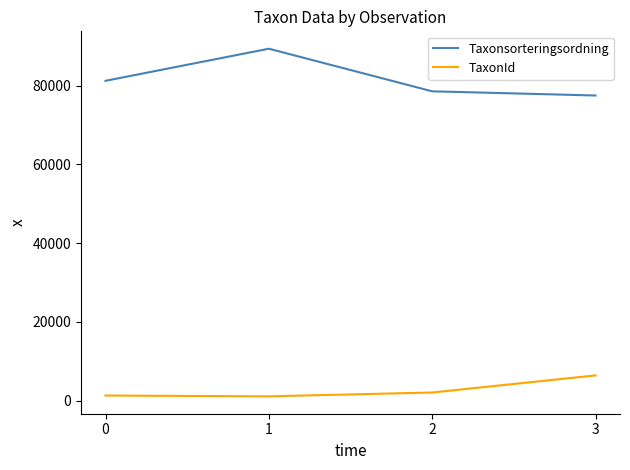

What is the sum of all TaxonId values?

10926